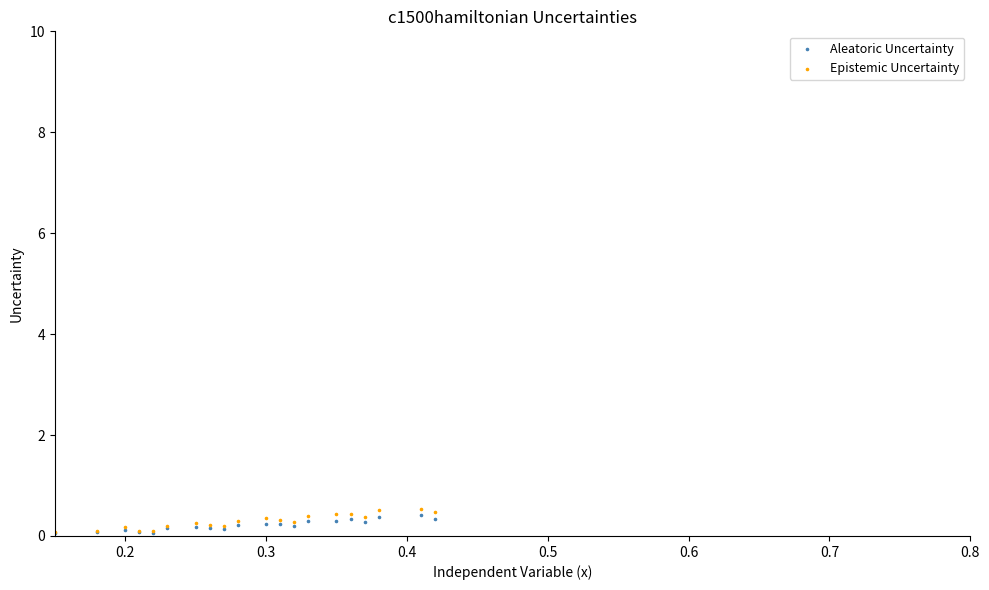

What are all the series names shown in the legend?

Aleatoric Uncertainty, Epistemic Uncertainty